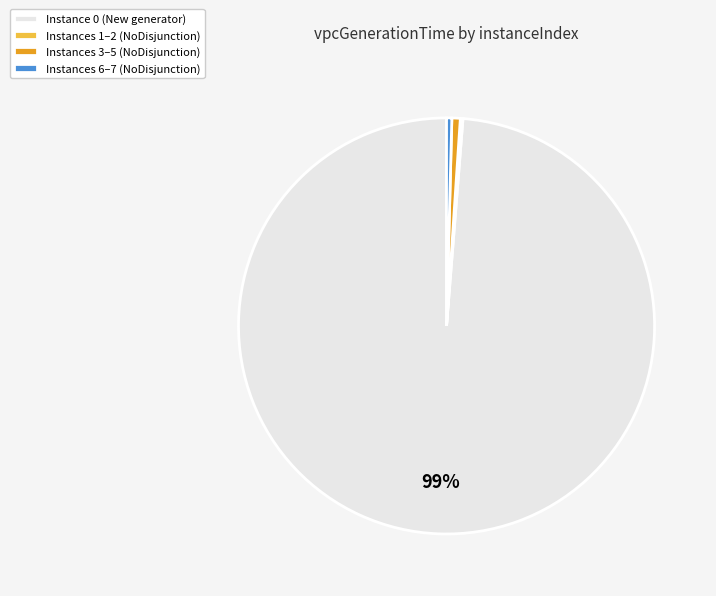

Does Instance 0 (New generator) represent more than half of the total?

Yes